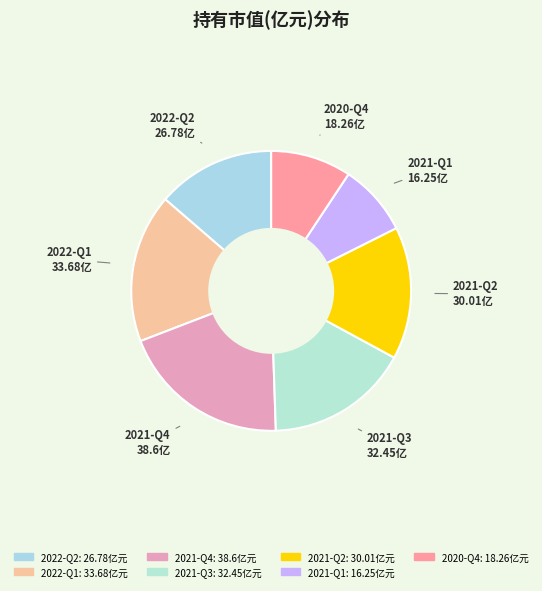

Count the number of slices in the pie.

7